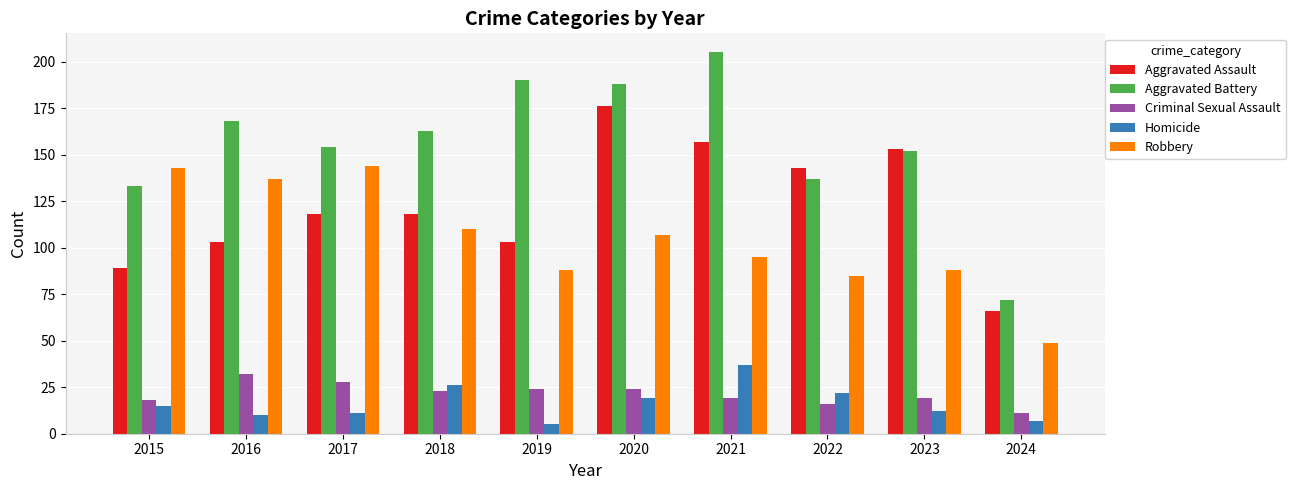

What is the sum of all Robbery values?

1046